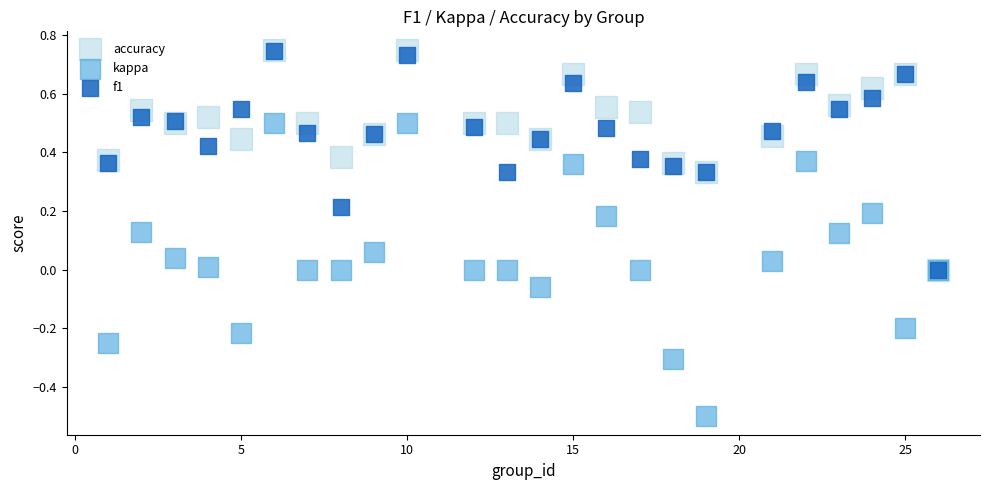

What are all the series names shown in the legend?

accuracy, kappa, f1